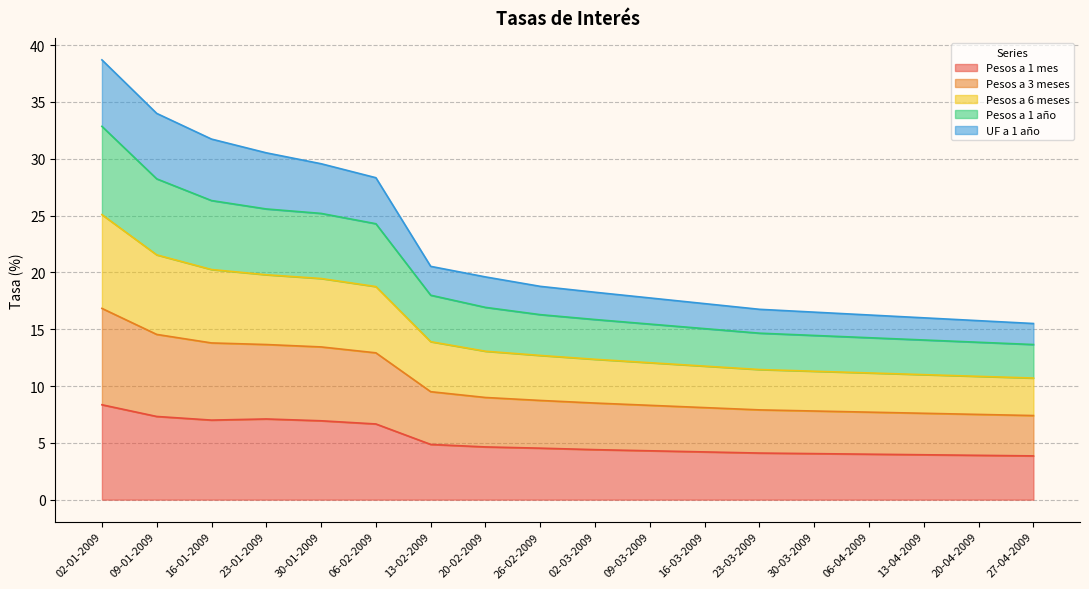

At which category is the sum across all series the highest?

02-01-2009